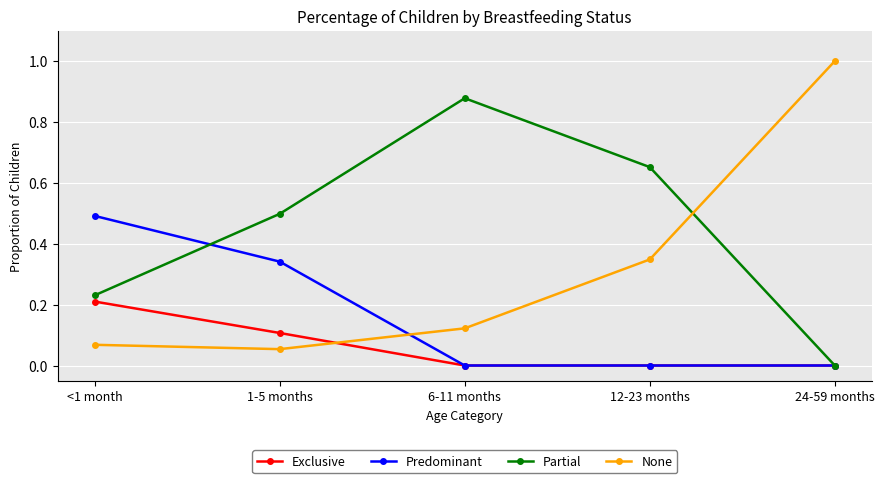

Count the number of categories in the chart.

5